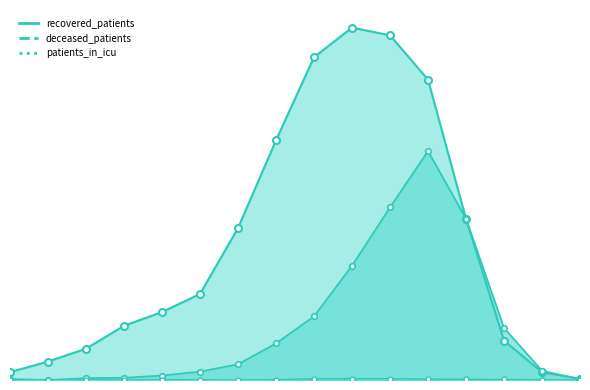

Rank the series by their maximum value, from lowest to highest.

patients_in_icu, deceased_patients, recovered_patients